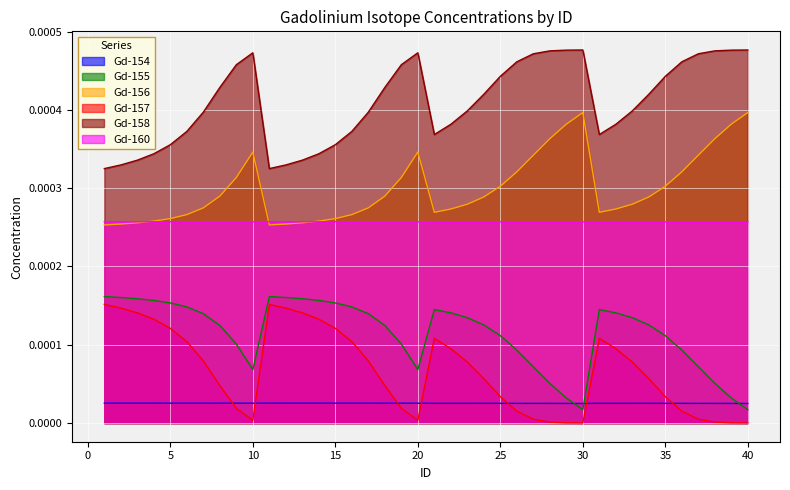

True or false: Gd-156 and Gd-157 intersect in this chart.

False